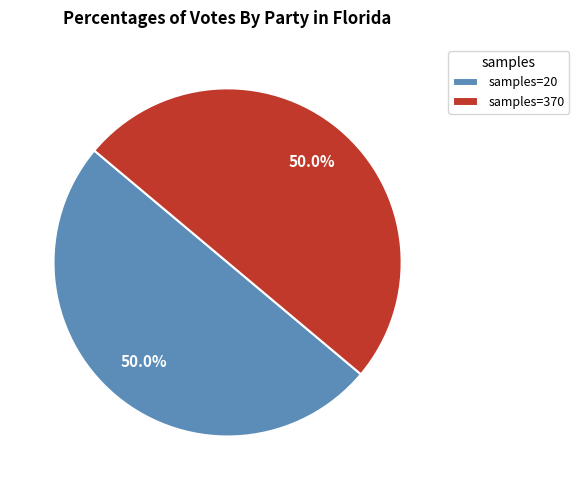

What percentage do samples=370 and samples=20 together represent?

100.0%